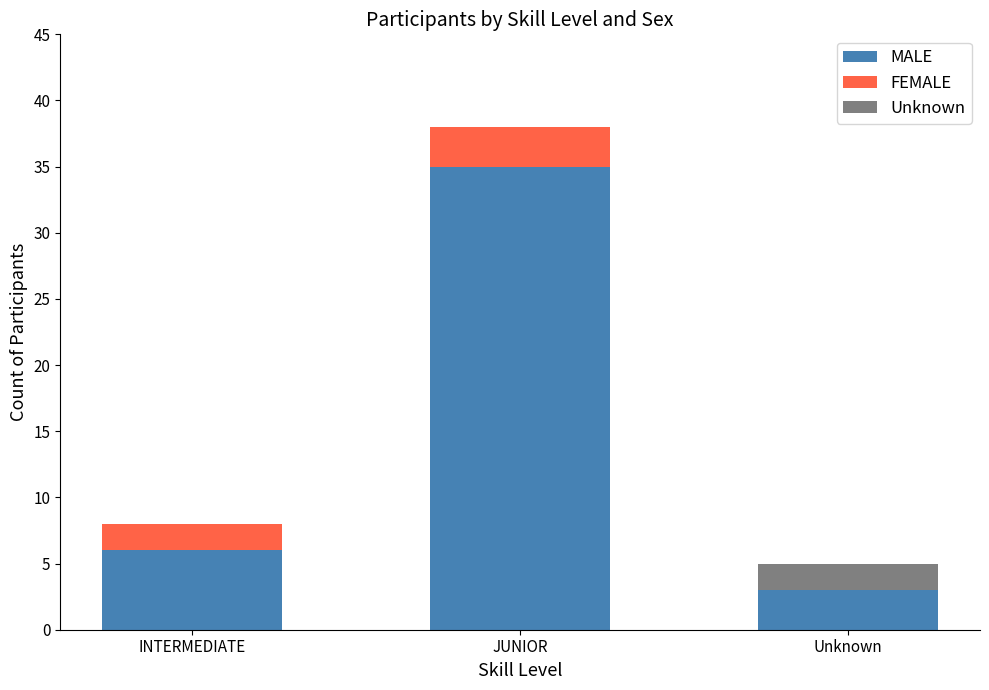

What is the total value across all series at INTERMEDIATE?

8